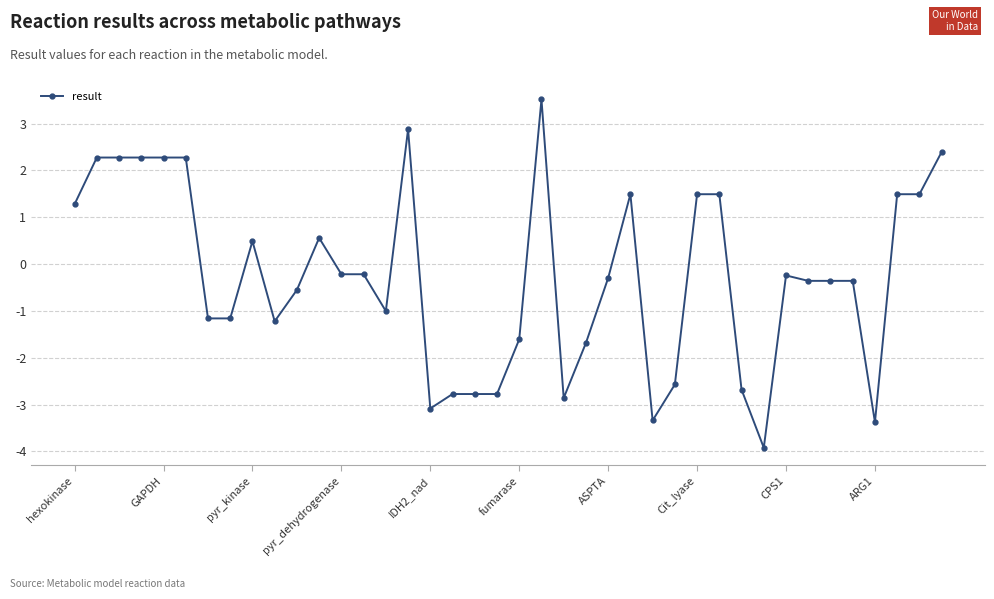

What is the value of the 5th point from the left?

2.3